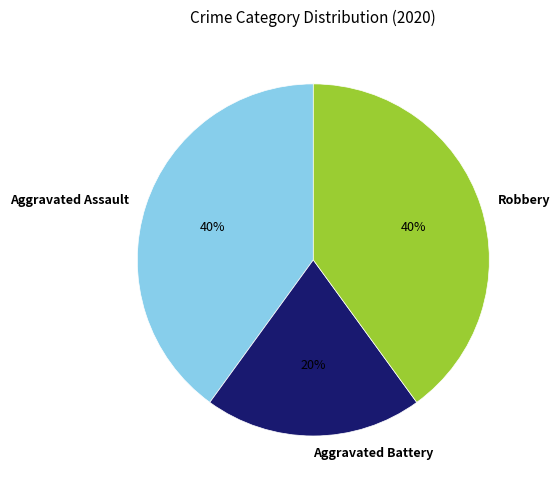

What is the ratio of the value at Robbery to the value at Aggravated Battery?

2.0